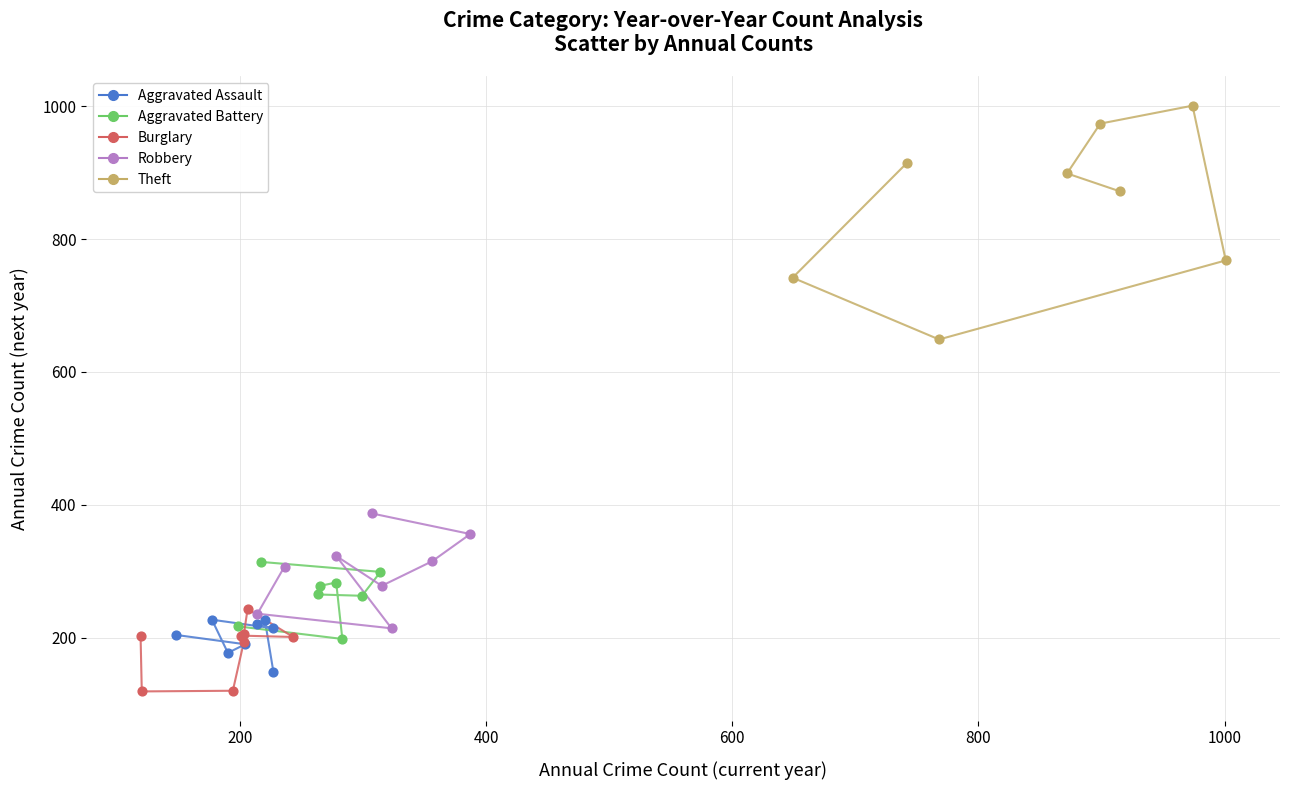

Which series reaches the maximum Y coordinate?

Theft